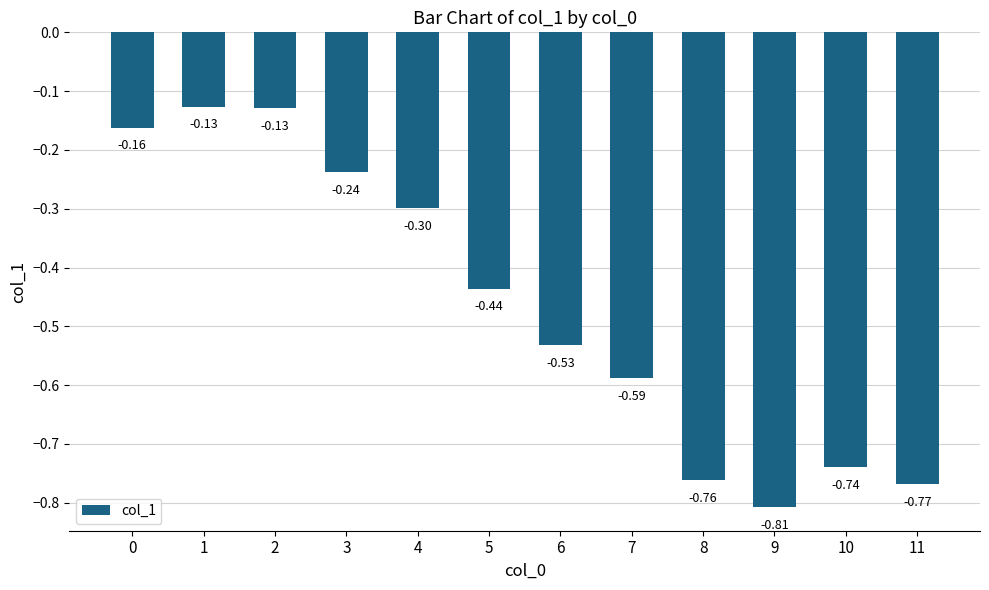

What is the difference between the second highest and minimum values?

0.7